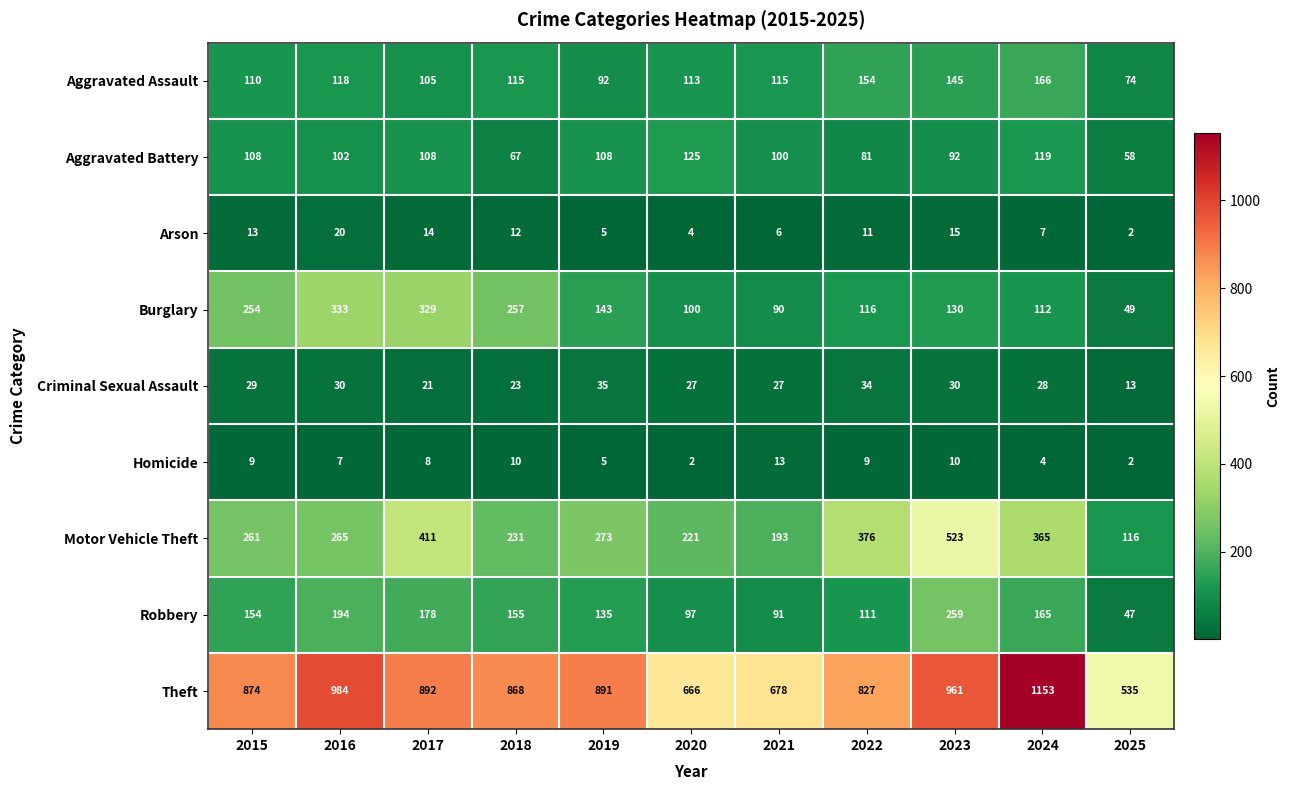

What is the average value of the Motor Vehicle Theft series?

294